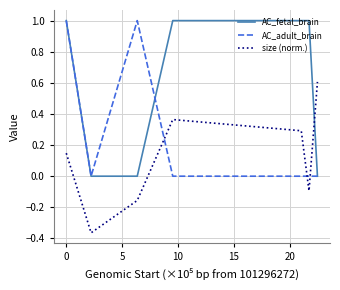

What is the difference between the maximum and minimum values in the AC_fetal_brain series?

1.0